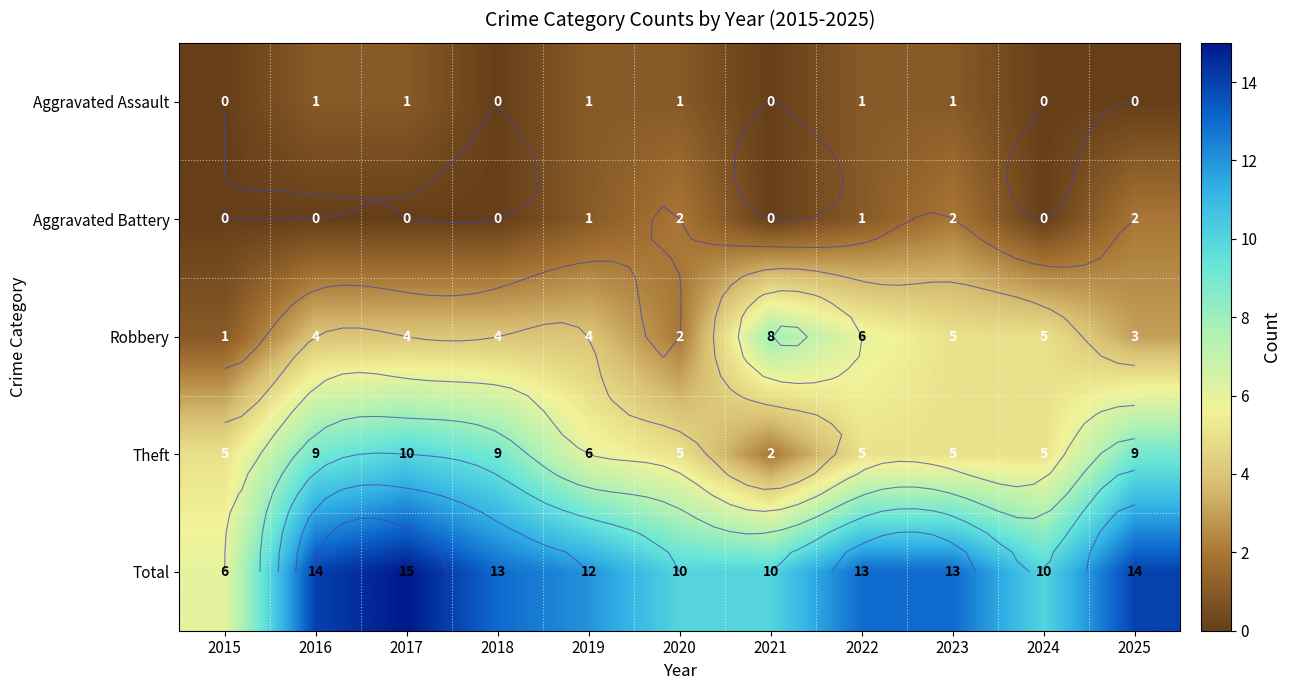

What is the difference between the highest and lowest values at 2017?

15